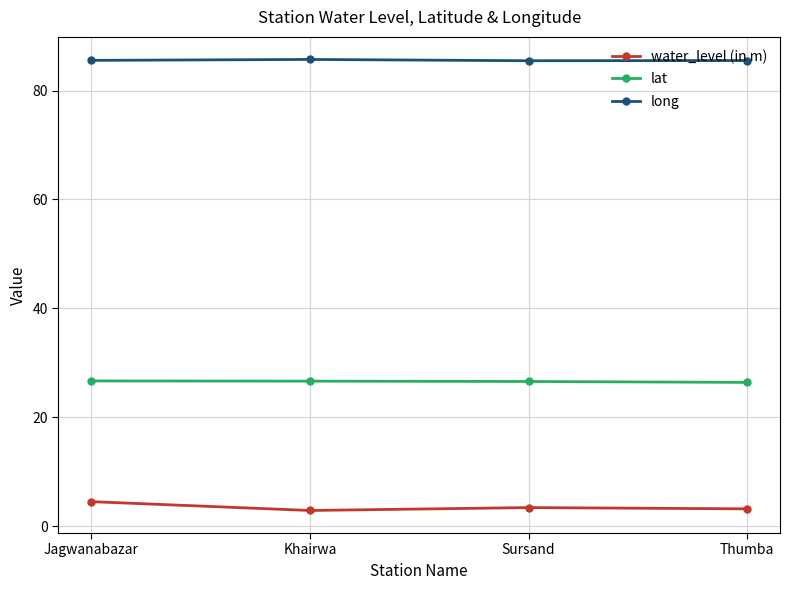

True or false: lat has more than 2 points higher than both neighbors.

False